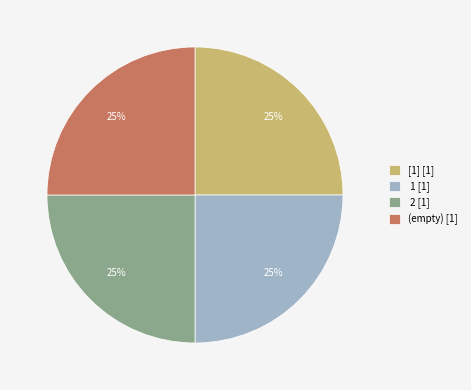

Does (empty) [1] account for over 50% of the chart?

No